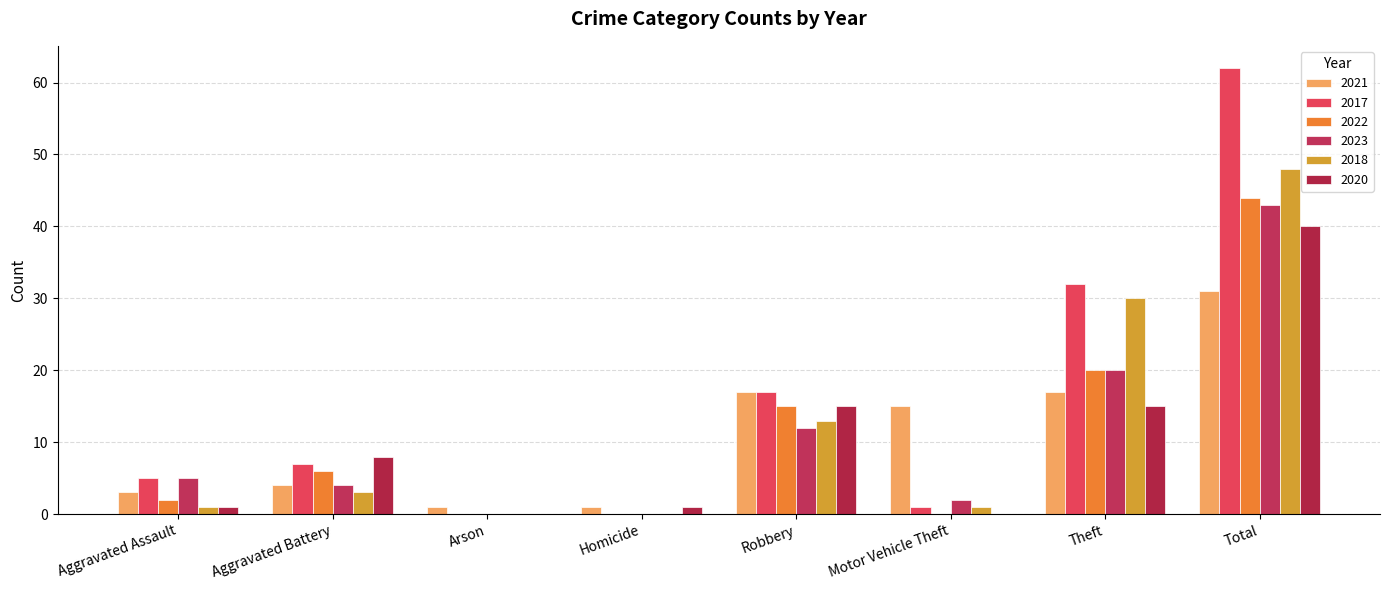

Which series has the largest range (max minus min)?

2017